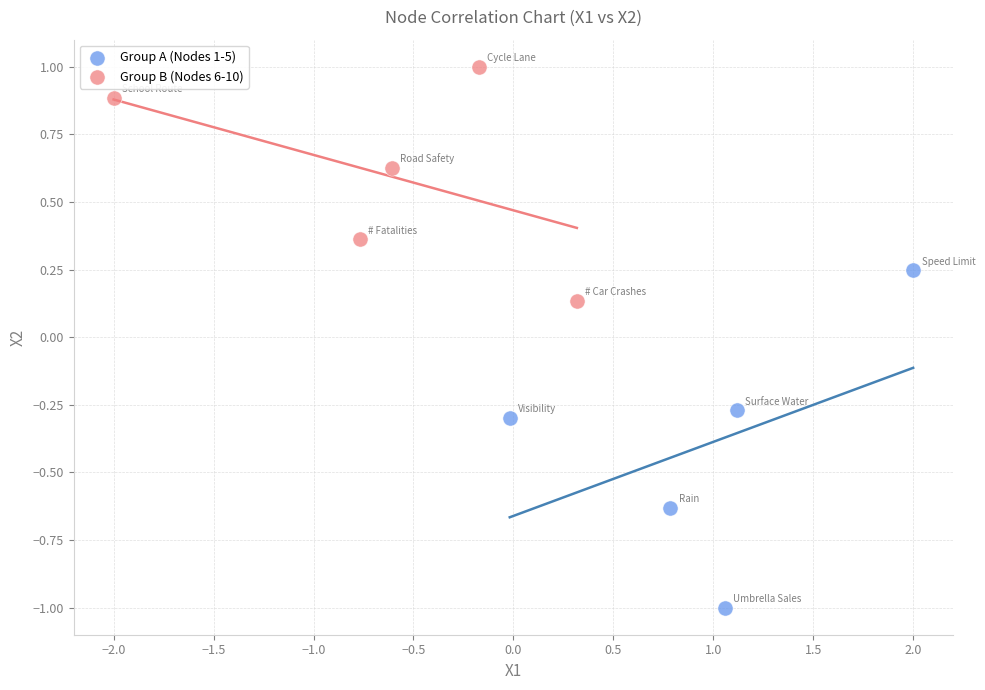

Which series has the widest spread of Y values?

Group A (Nodes 1-5)